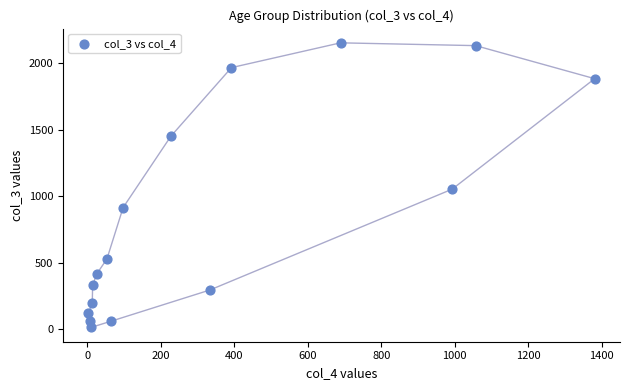

What is the range of Y values (max minus min)?

2136